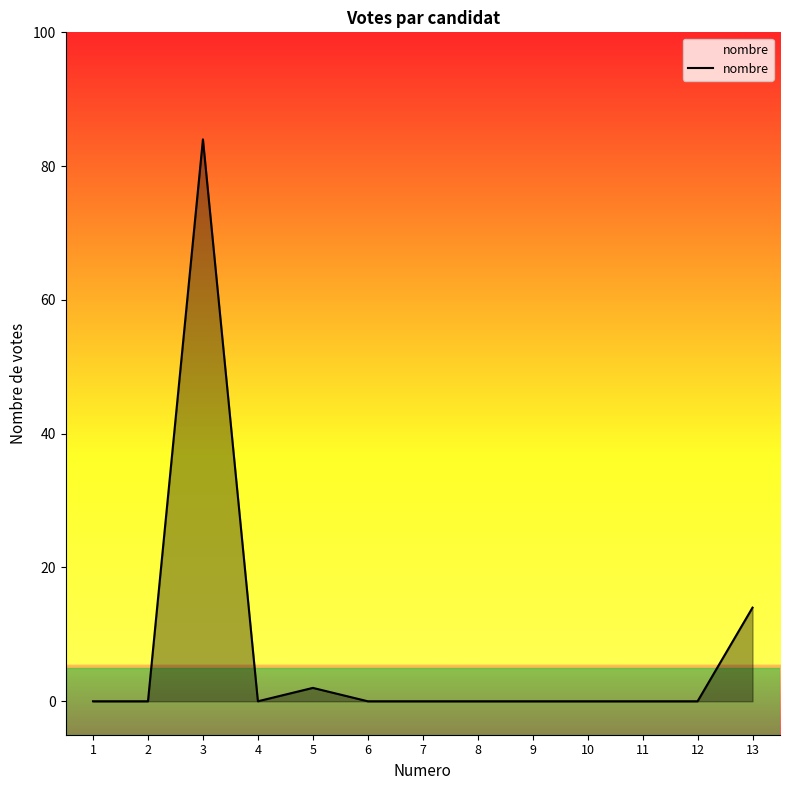

The chart shows a value of 124 at 3. True or false?

False